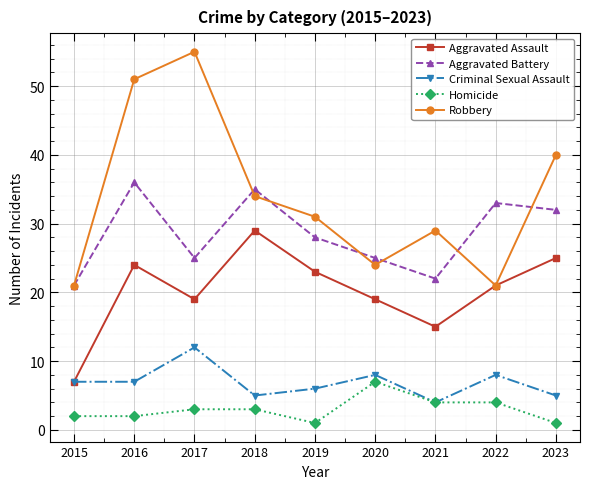

Which series changed the most between 2016 and 2020?

Robbery